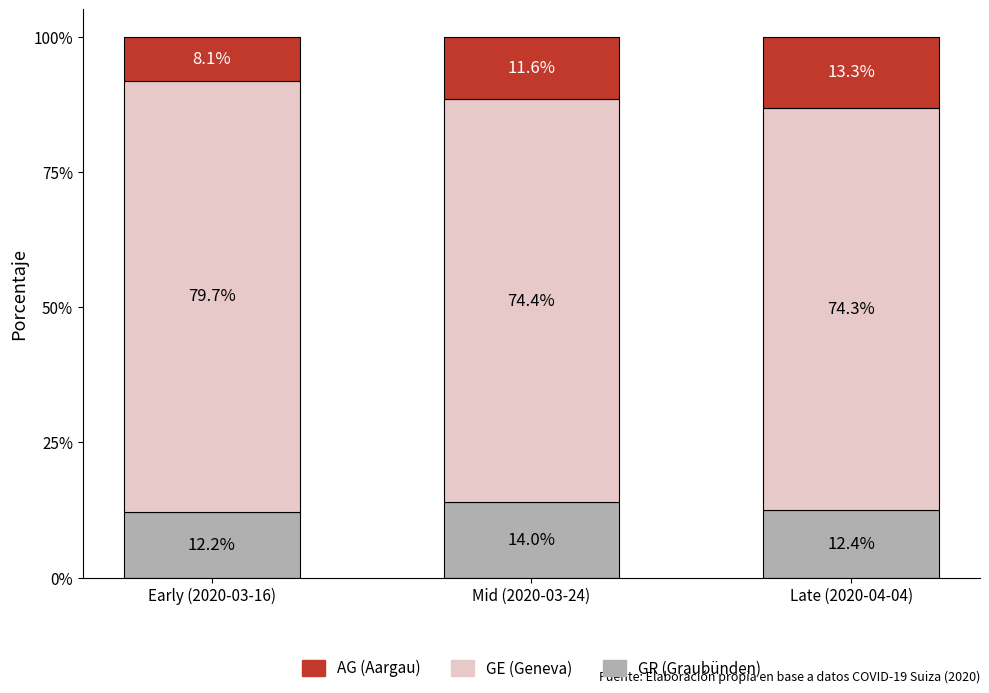

What is the total value across all series at Mid (2020-03-24)?

100.0